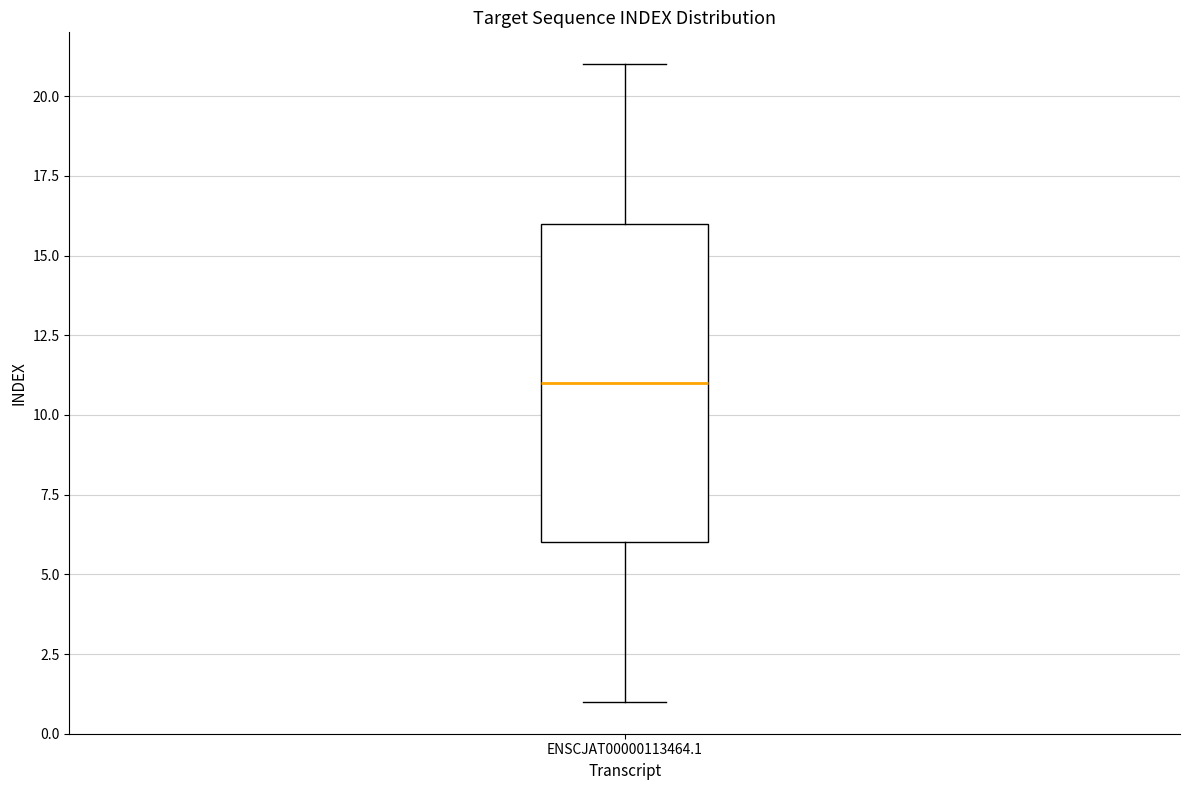

Transcribe this box plot: give where the median line is, the range the box spans, and where the two whiskers end, as read against the y-axis. The values are not printed on the chart, so give them approximately, as read against the axis.

median 11, box 6 to 16, whiskers 1 to 21